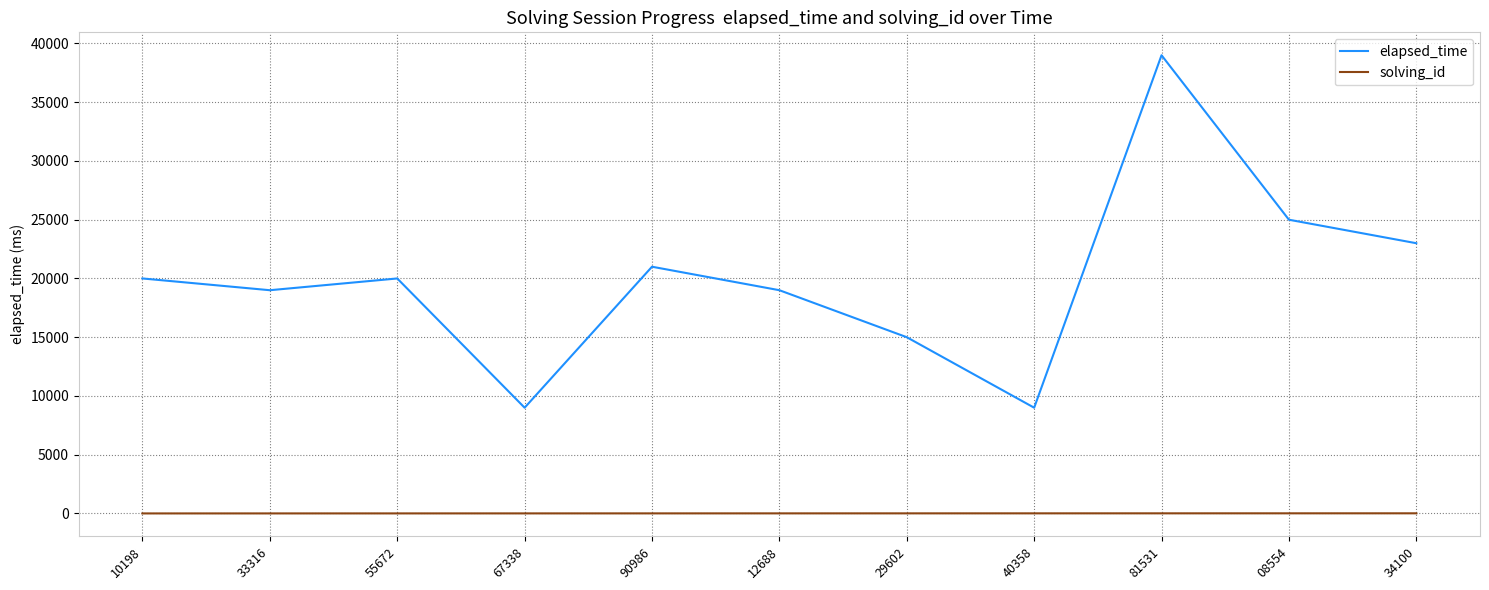

True or false: elapsed_time and solving_id intersect in this chart.

False